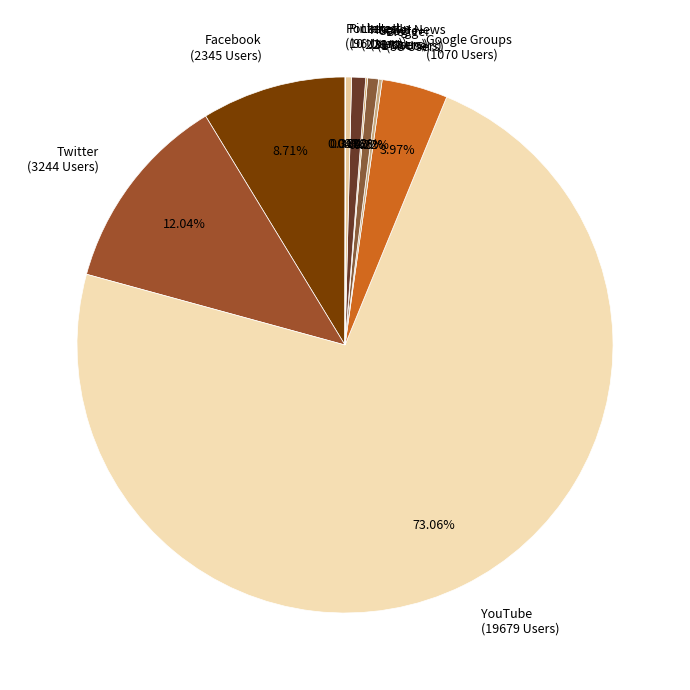

Does any single category account for the majority?

Yes